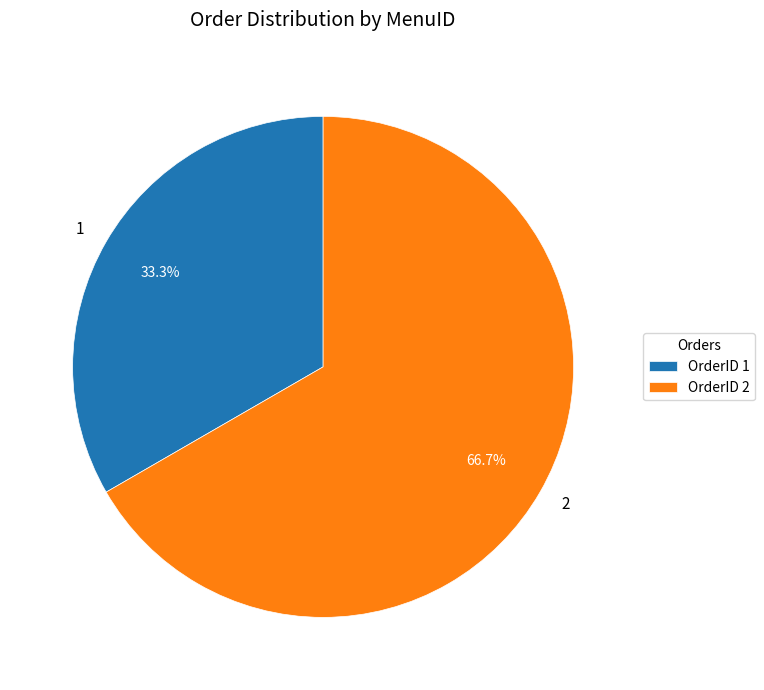

What is the majority slice?

2